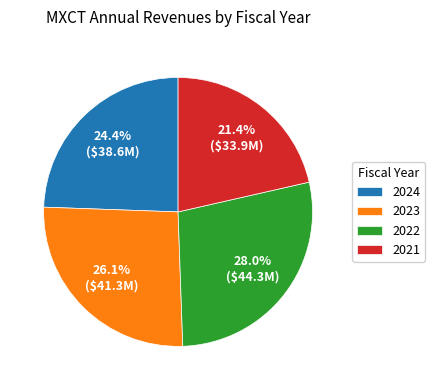

Does 2023 represent more than half of the total?

No